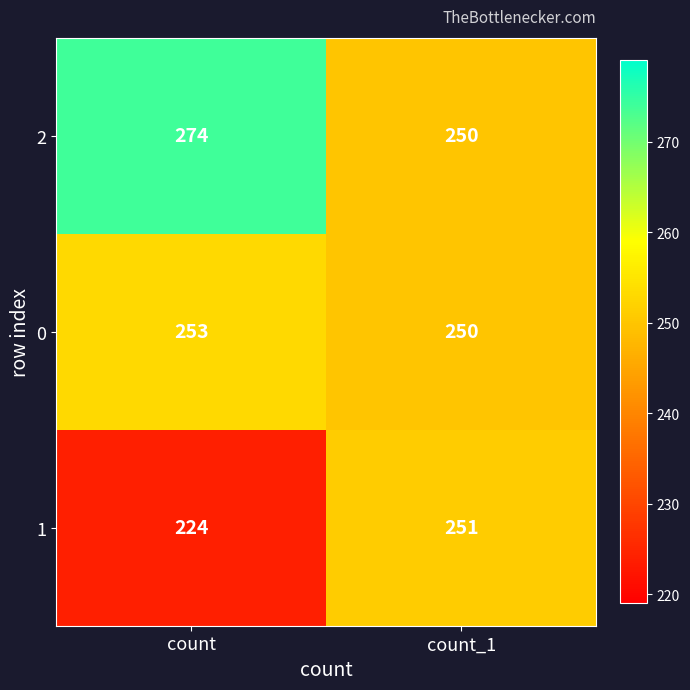

Which series has the largest range (max minus min)?

1